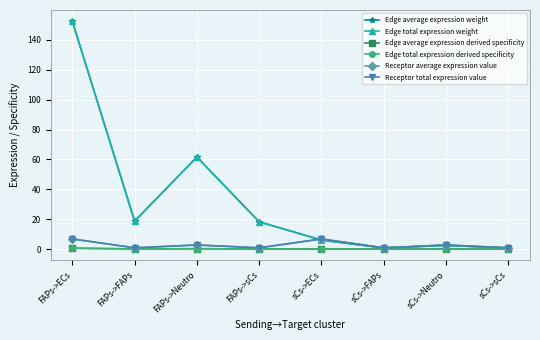

What is the label of the 4th point from the right?

sCs->ECs